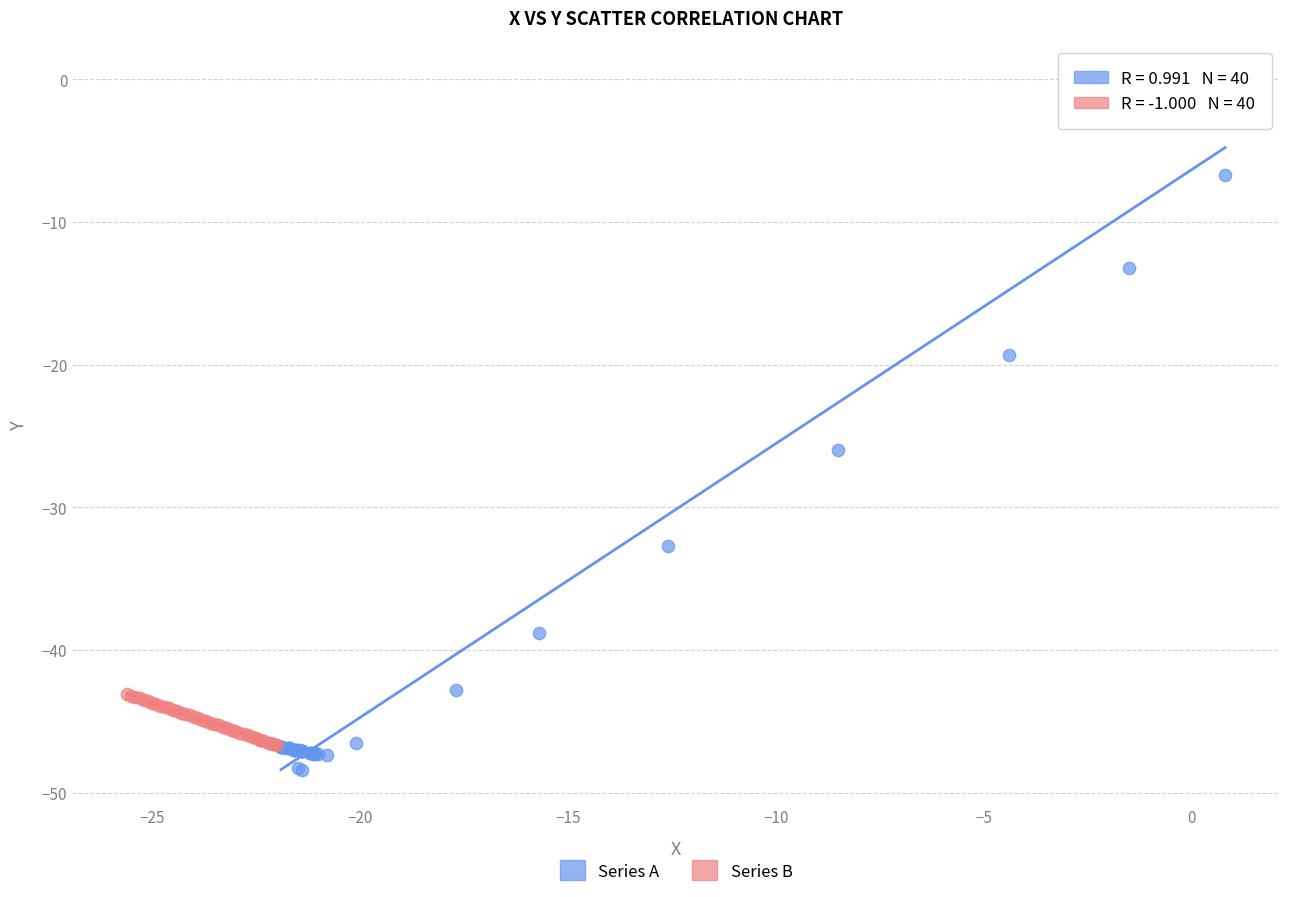

Which series reaches the maximum Y coordinate?

Series A